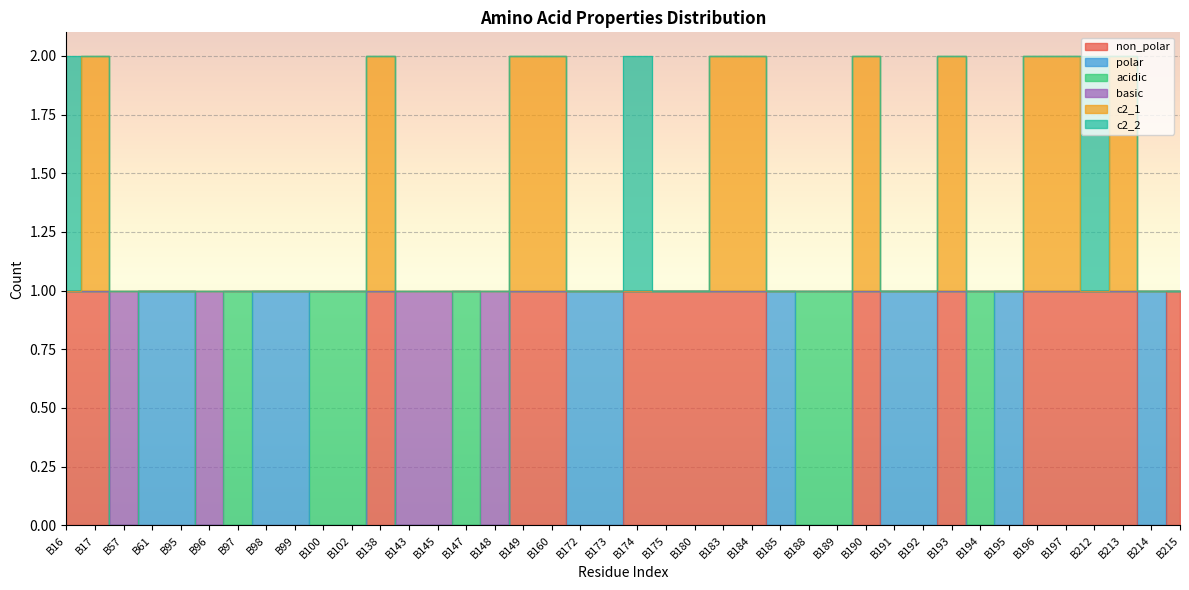

Is it true that basic equals 1 at B174?

True